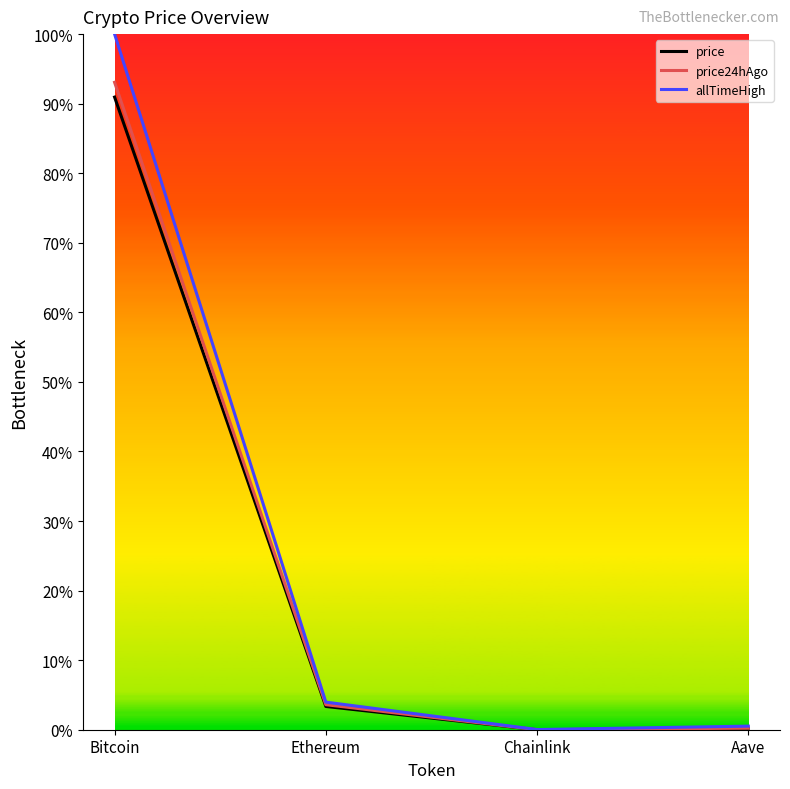

What is the greatest value displayed?

1.0